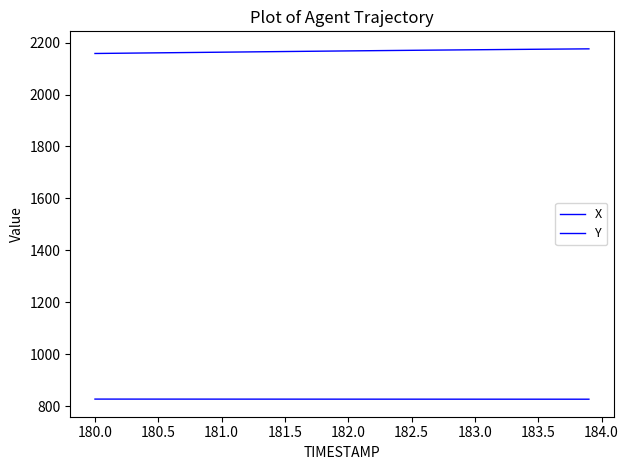

How many lines are shown in the chart?

2